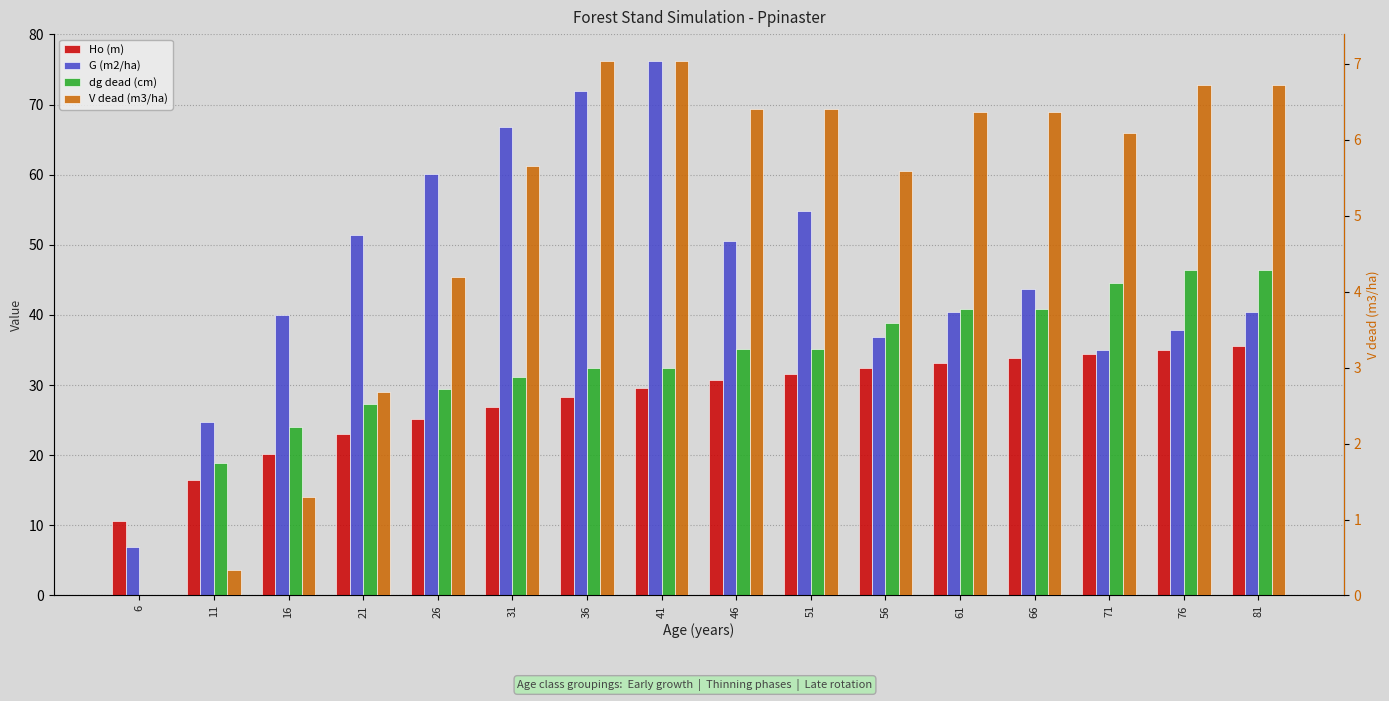

How many bars are there in each group?

4